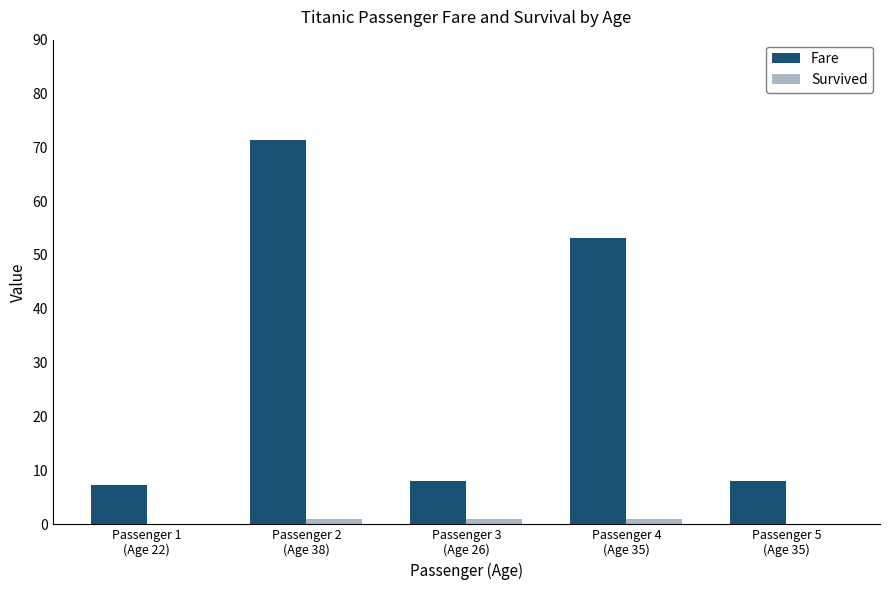

How many categories are shown in the chart?

5